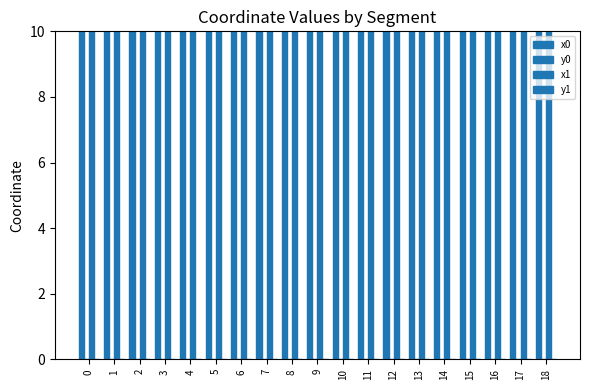

How many groups of bars are there?

19